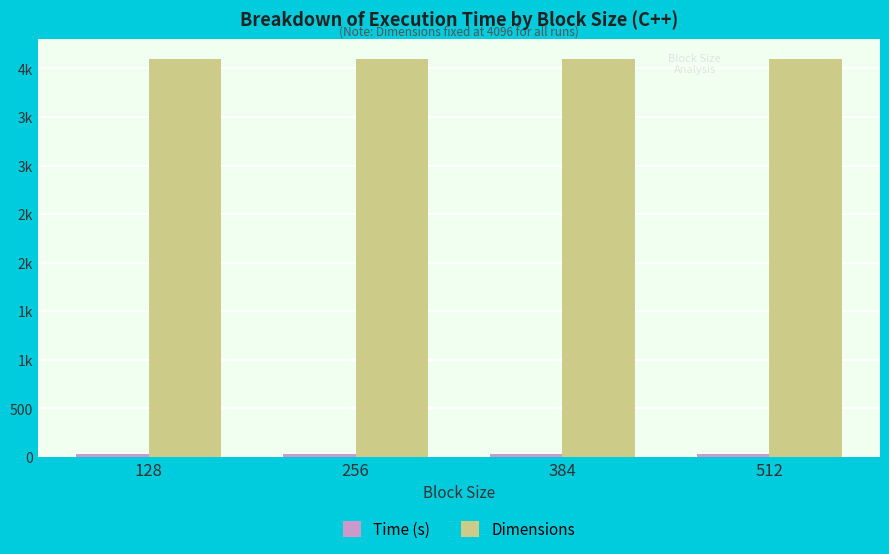

Reading left to right, what are all the values shown in this chart?

Time (s): 32.2	31.2	30.6	29.4
Dimensions: 4096.0	4096.0	4096.0	4096.0